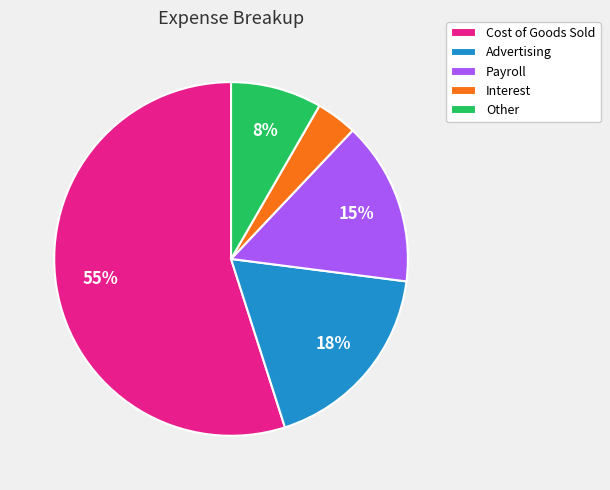

How many slices are in this pie chart?

5